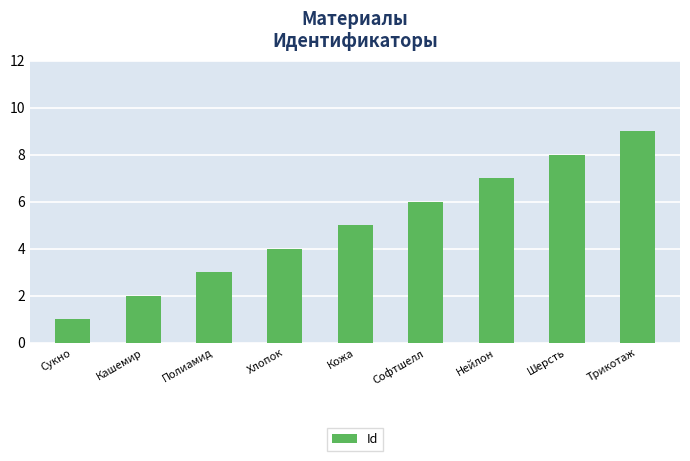

Reading left to right, what are all the values shown in this chart?

1	2	3	4	5	6	7	8	9